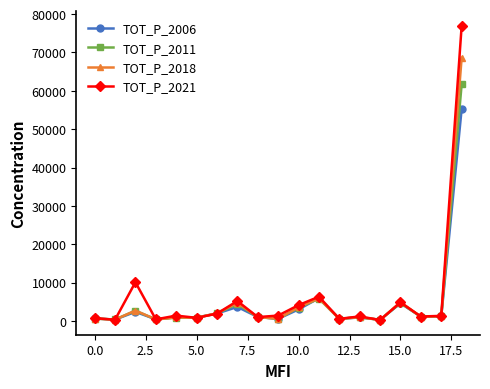

What is the sum of all TOT_P_2018 values?

101125